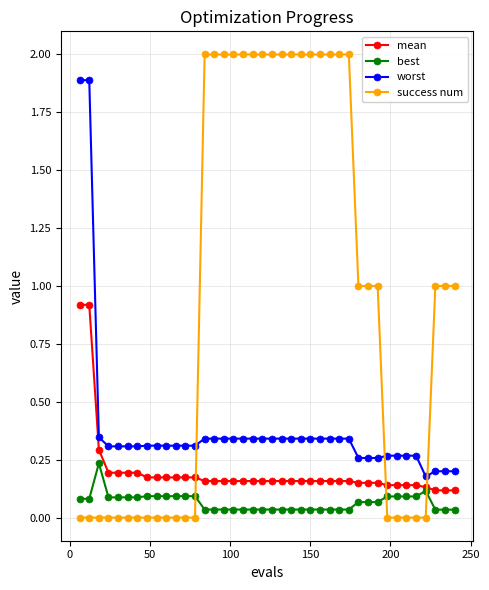

Which series has the largest range (max minus min)?

success num